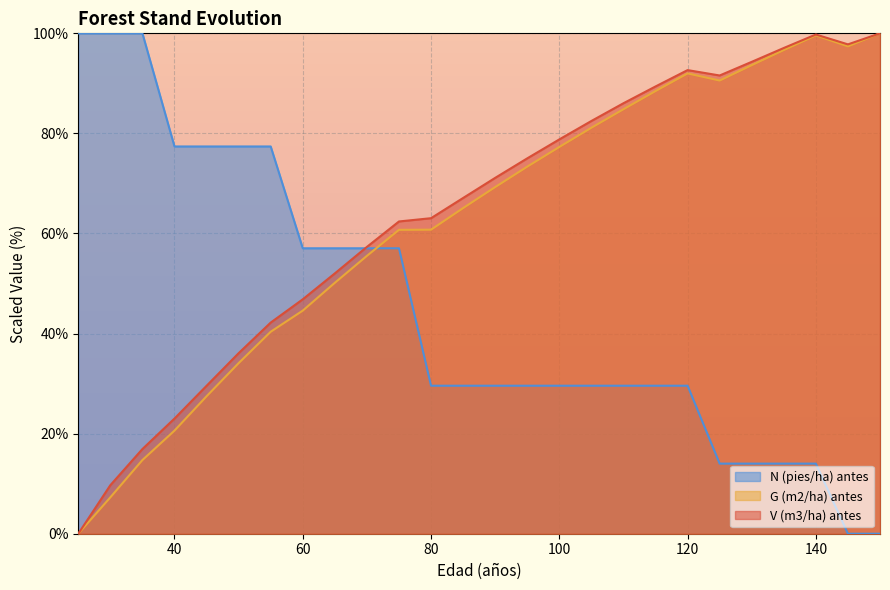

How many values in the N (pies/ha) antes series exceed 29?

20